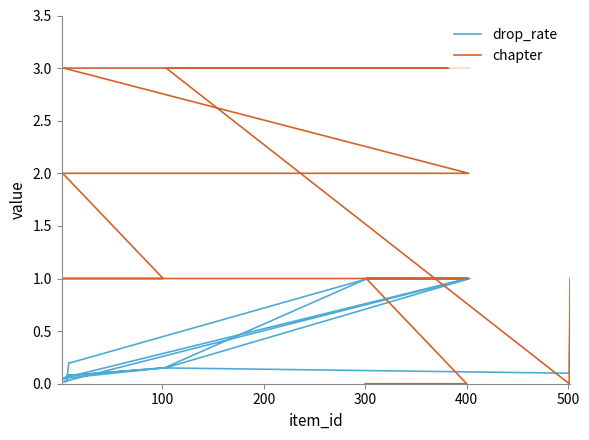

The drop_rate series shows 0.0 at 16. True or false?

False